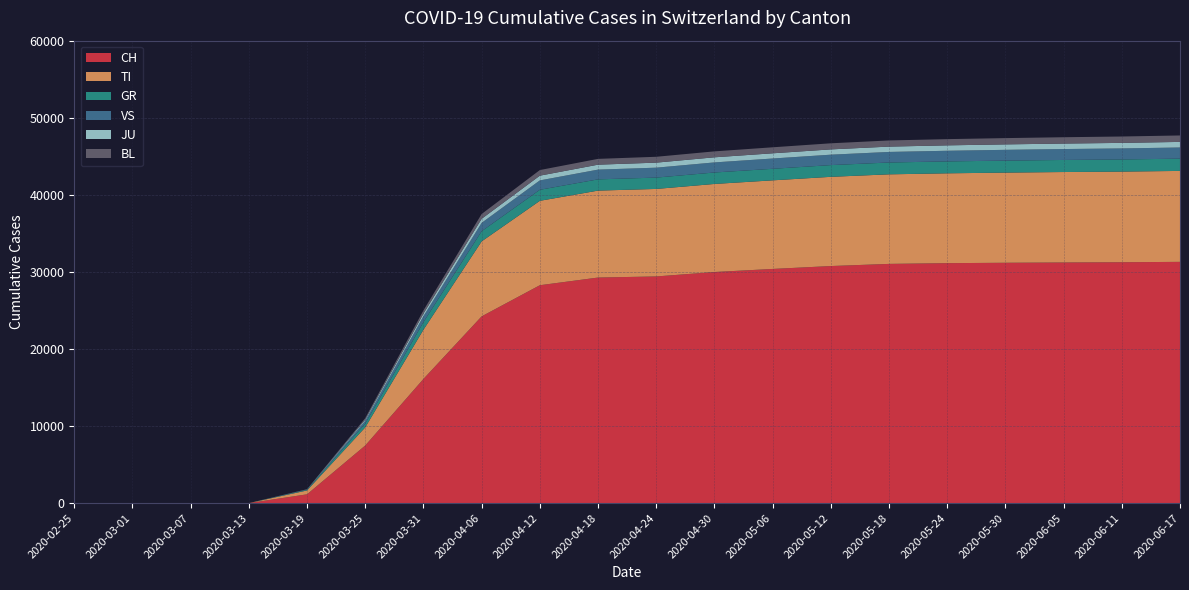

Reading left to right, transcribe all the data shown in this chart.

CH: 0	0	0	0	1139	7474	16108	24228	28268	29264	29407	29981	30380	30756	31036	31131	31182	31218	31250	31300
TI: 0	0	0	0	500	2356	6391	9730	10952	11281	11355	11427	11496	11576	11620	11657	11698	11738	11760	11800
GR: 0	0	0	0	89	495	986	1318	1432	1459	1471	1487	1499	1521	1536	1546	1557	1566	1577	1590
VS: 0	0	0	0	38	354	764	1085	1218	1265	1288	1308	1335	1354	1370	1381	1399	1416	1432	1450
JU: 0	0	0	0	14	156	340	525	613	641	652	663	675	685	691	701	706	711	718	724
BL: 0	0	0	0	20	188	419	626	730	753	761	770	780	792	800	808	815	822	829	837